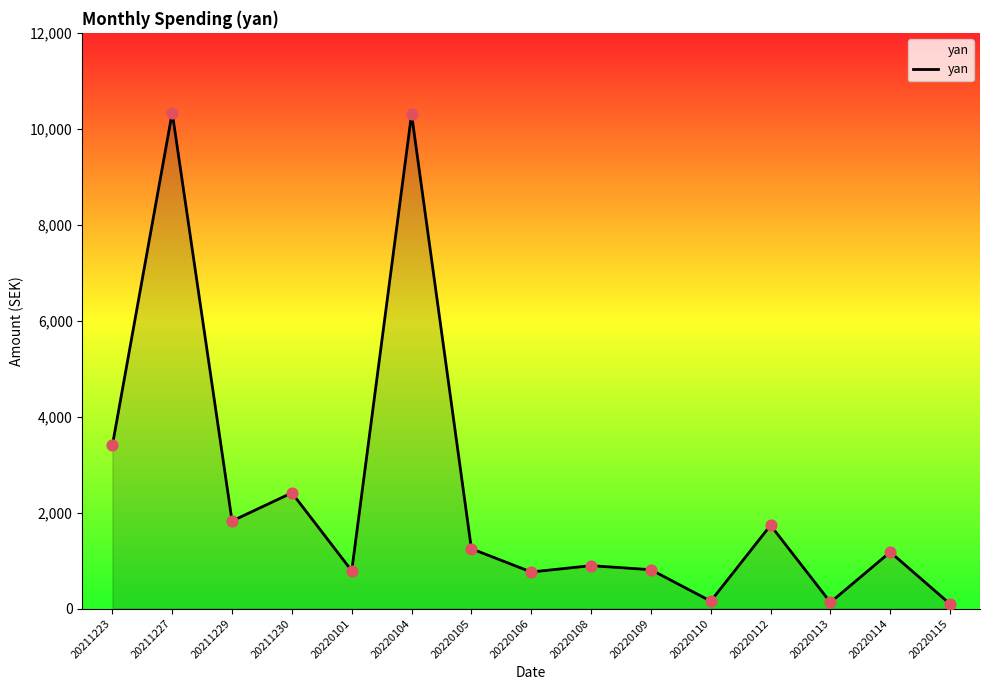

Which has a higher value, 20220110 or 20211230?

20211230